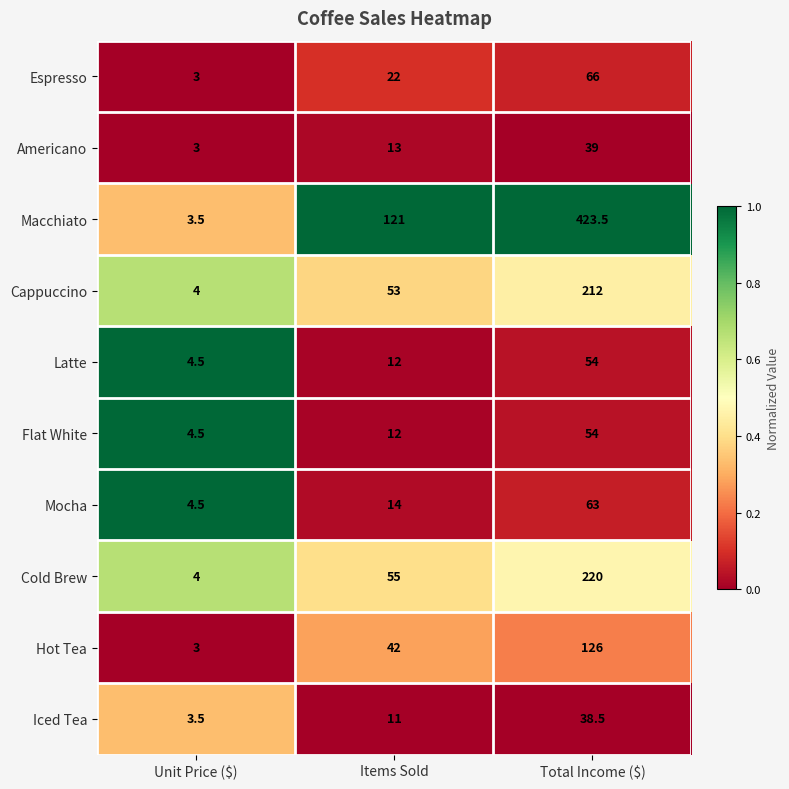

What is the maximum value shown in the chart?

423.5